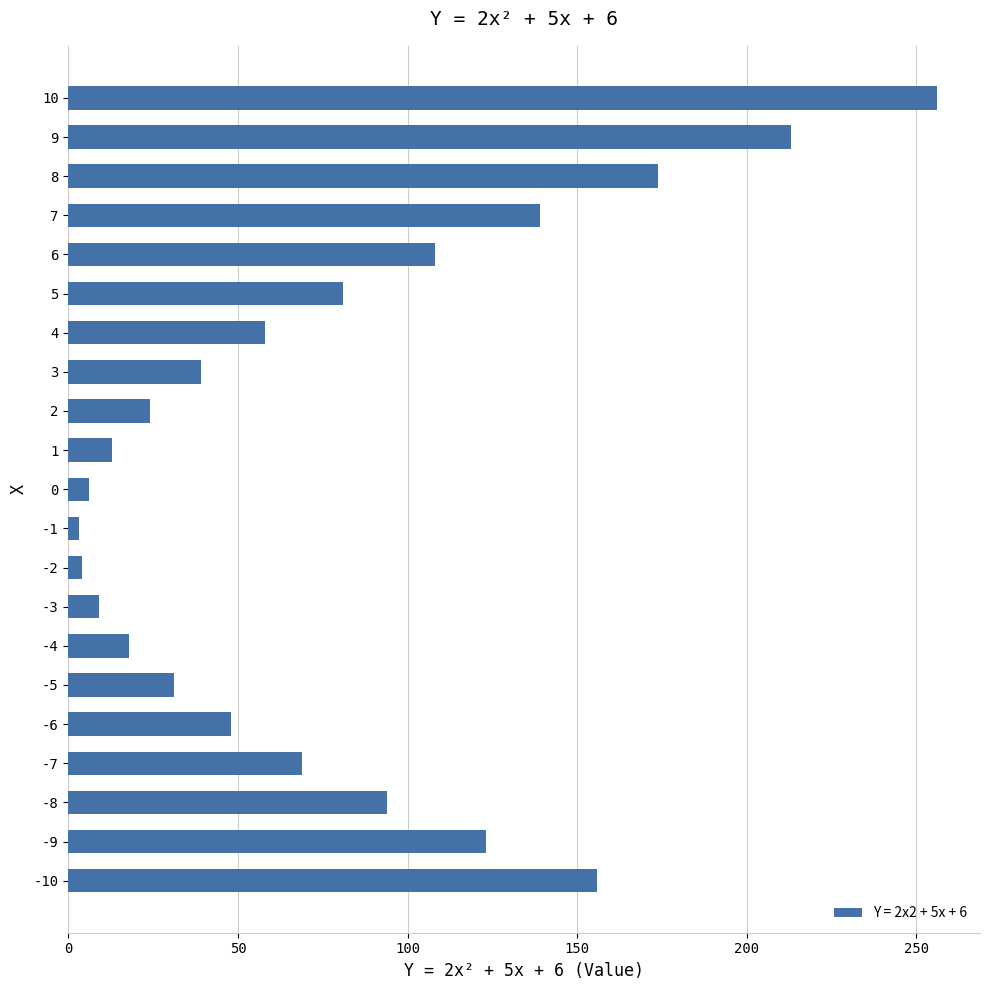

Is it true that the value at 7 is 139?

True